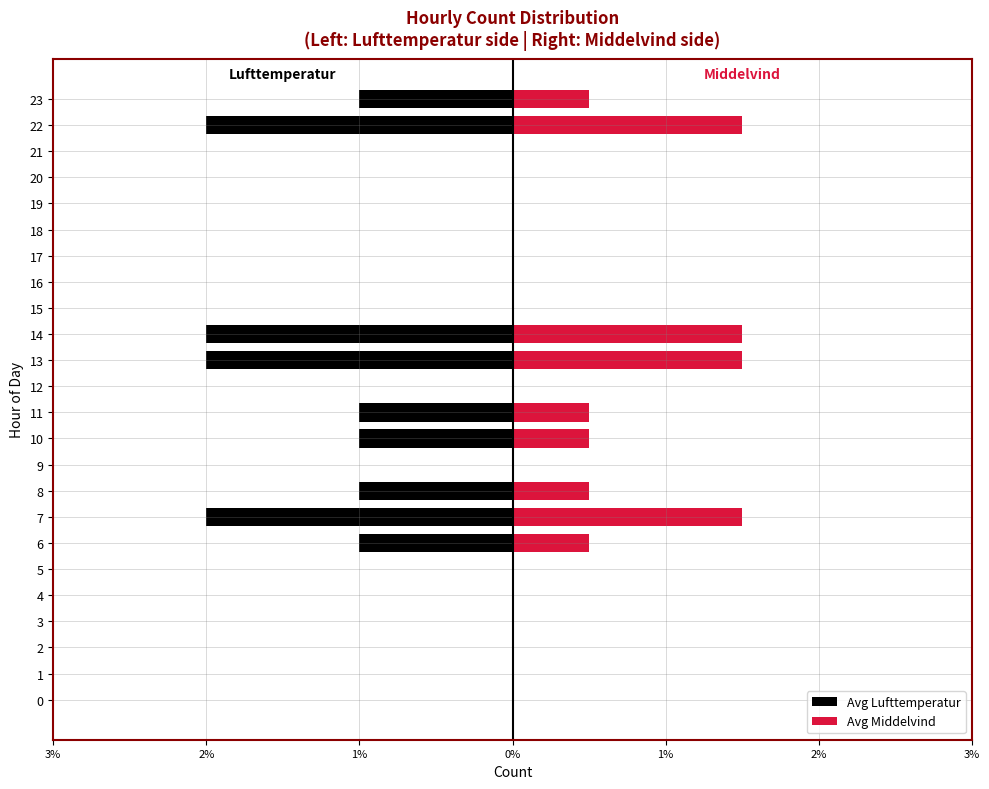

The value of Avg Lufttemperatur at 12 is -1.0. True or false?

False